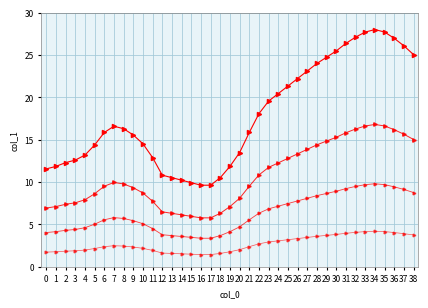

How many distinct data groups are displayed?

4